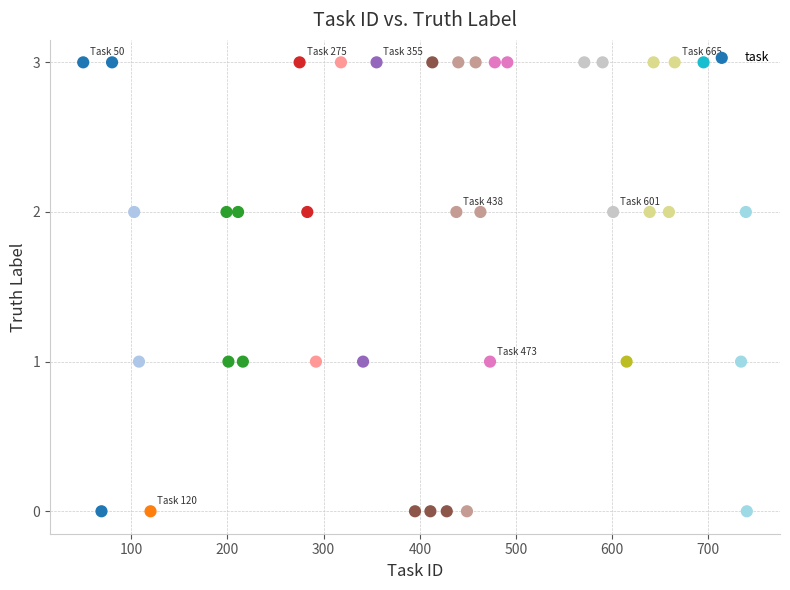

What is the range of X values (max minus min)?

690